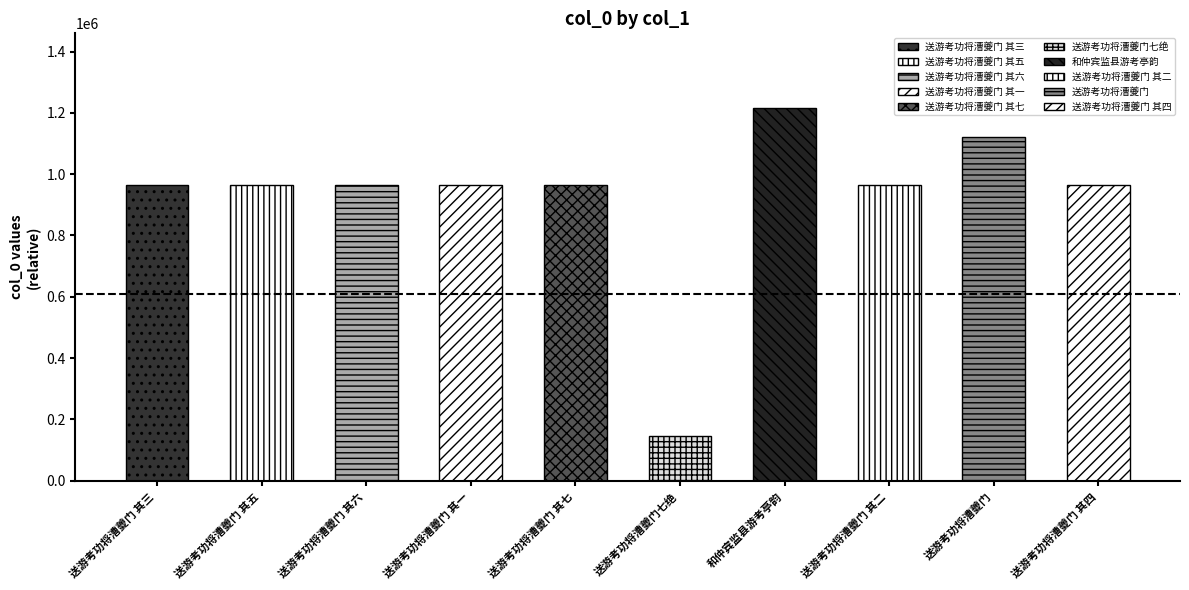

At which label is the value closest to 680482?

送游考功将漕夔门 其五